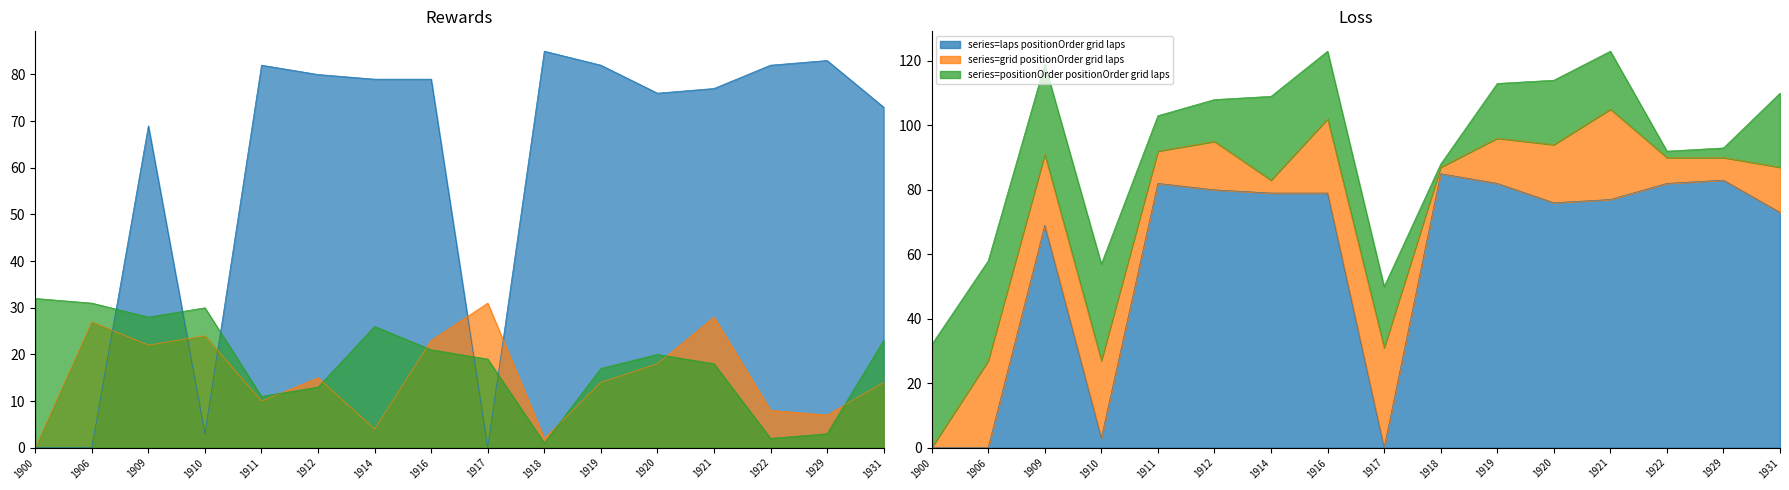

Is the value of laps at 1906 greater than the value of grid at 1920?

No